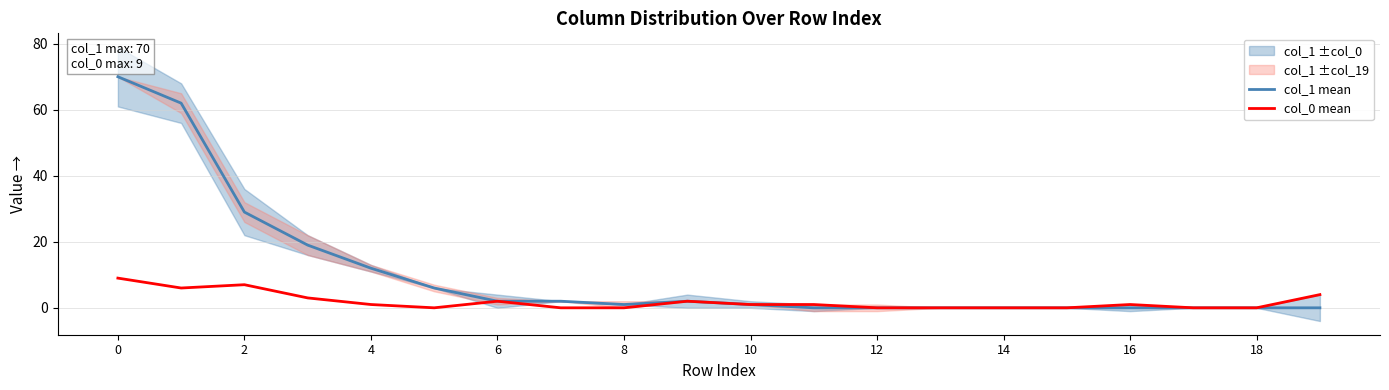

What is the sum of all col_0 mean values?

37